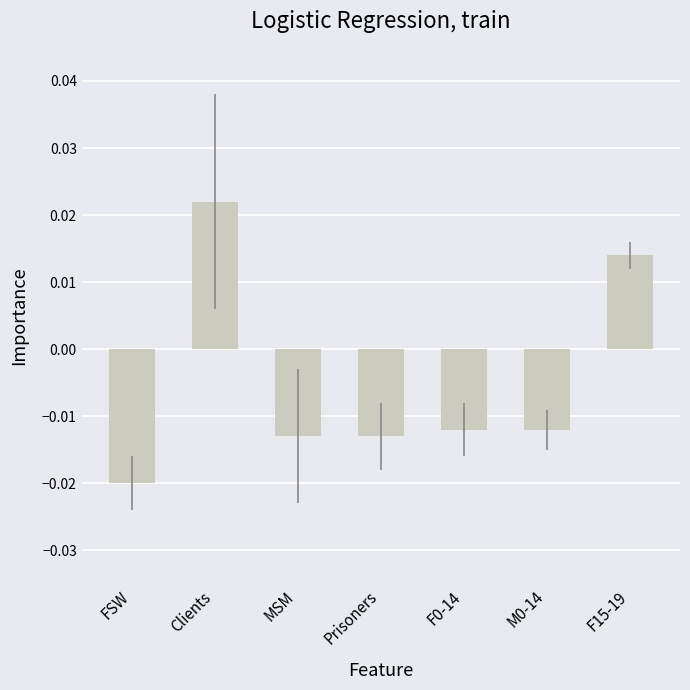

Which has a higher value, Prisoners or FSW?

Prisoners